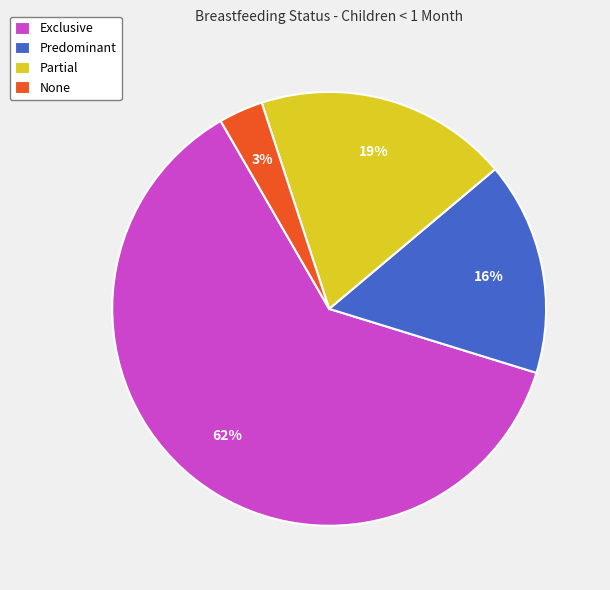

Which slice is the largest?

Exclusive